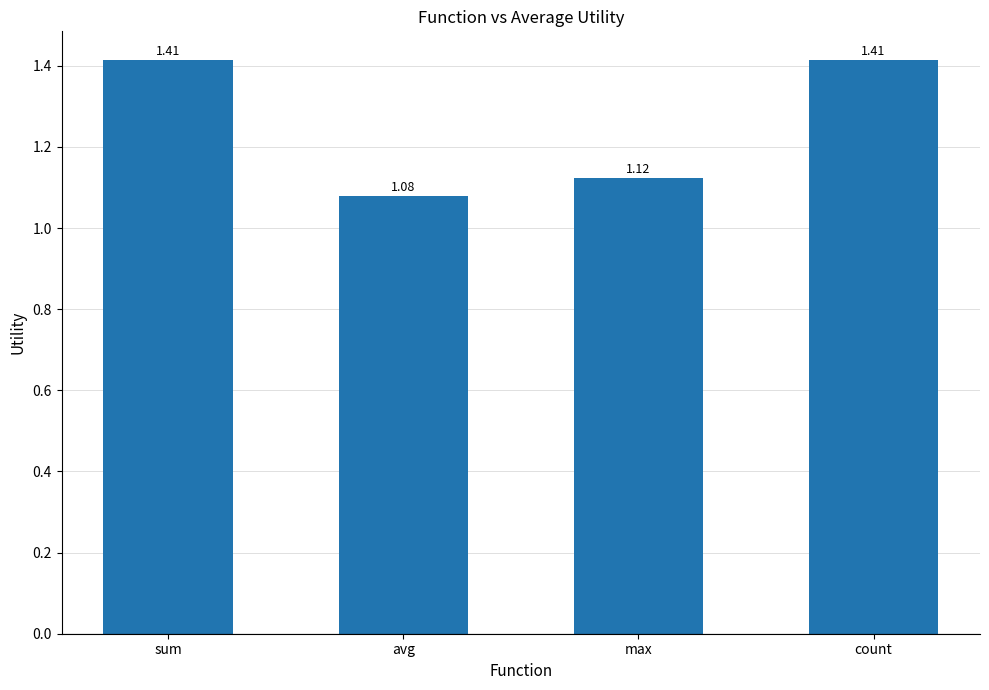

What is the label of the 2nd bar from the left?

avg